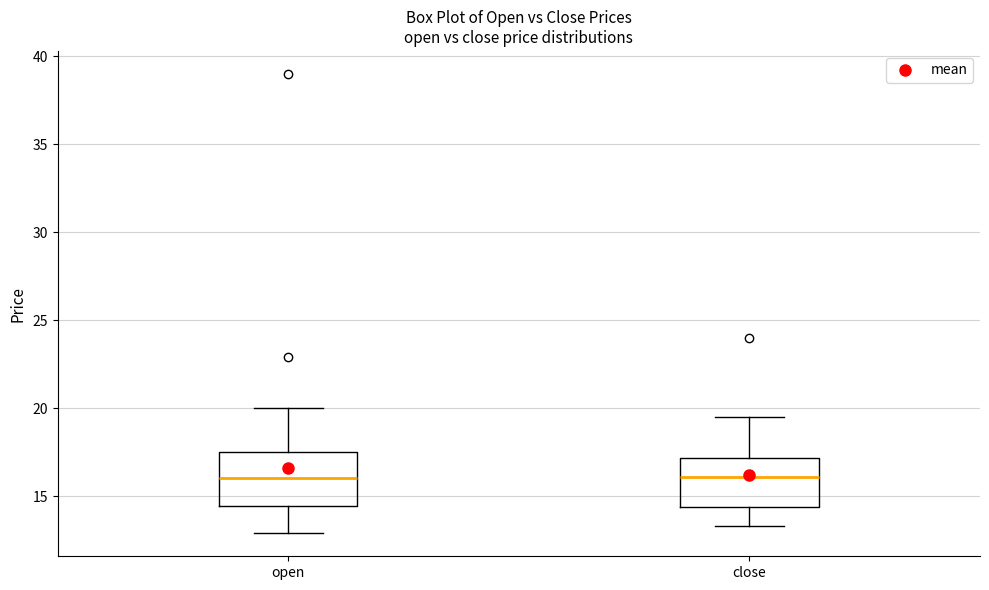

Where is the upper edge of the box for close on the y-axis? The values are not printed on the chart, so give them approximately, as read against the axis.

17.0